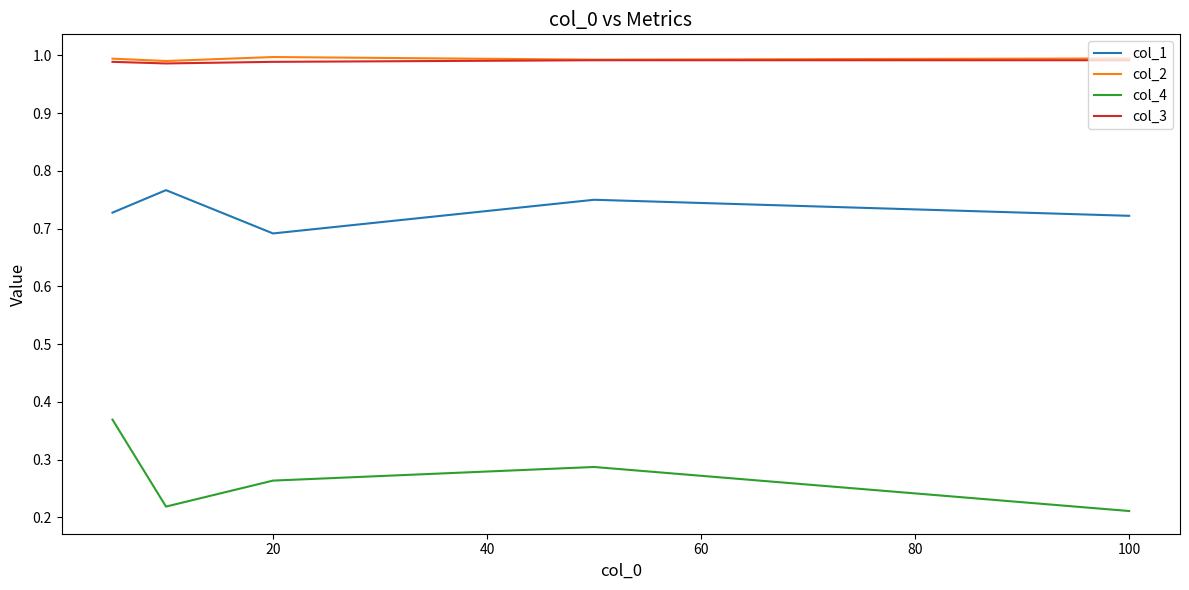

What is the sum of all col_2 values?

5.0